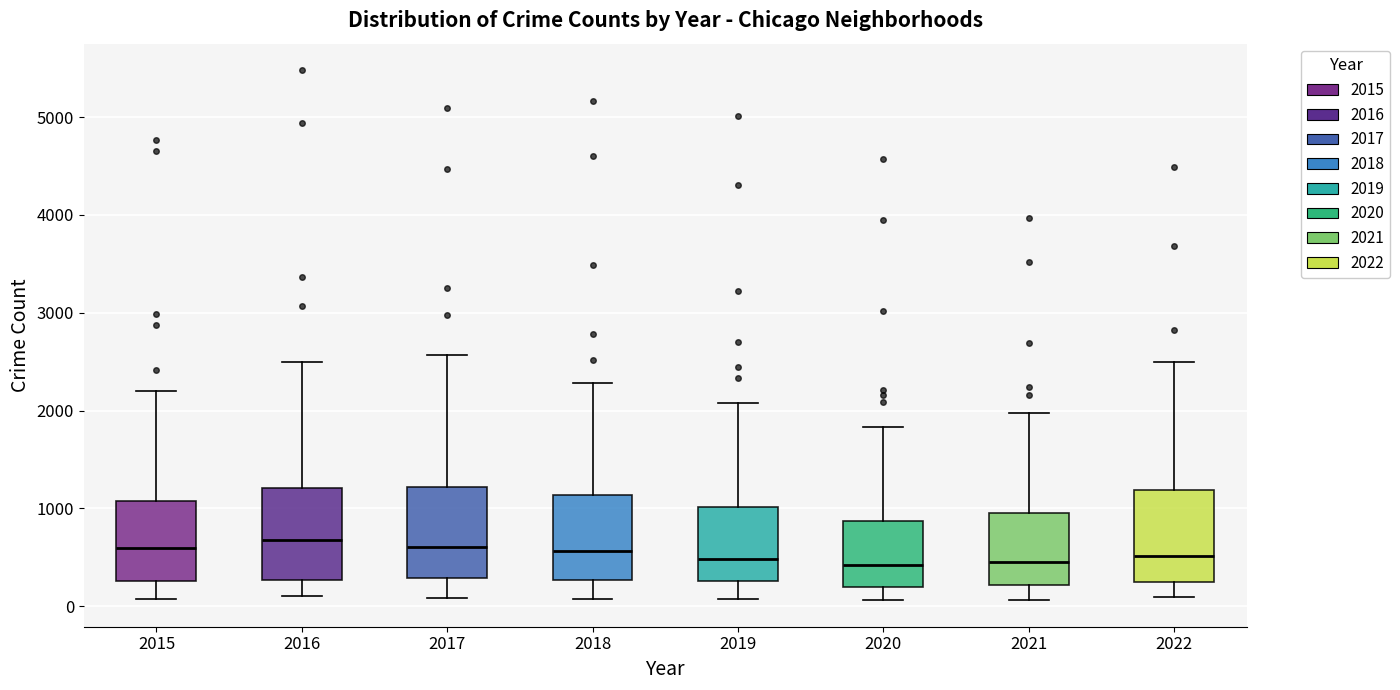

Where is the lower edge of the box at x = 2019 on the y-axis? The values are not printed on the chart, so give them approximately, as read against the axis.

300